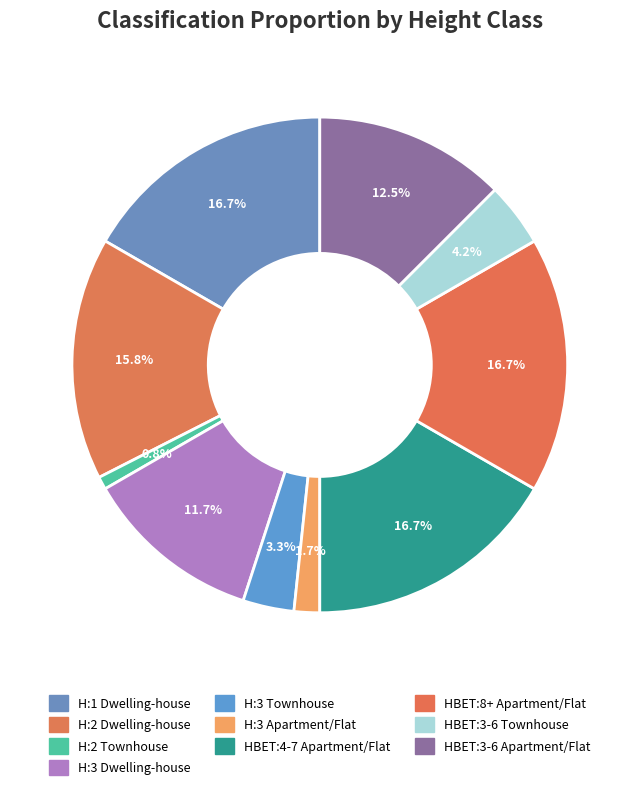

Between H:3 Apartment/Flat and HBET:3-6 Apartment/Flat, which is larger?

HBET:3-6 Apartment/Flat